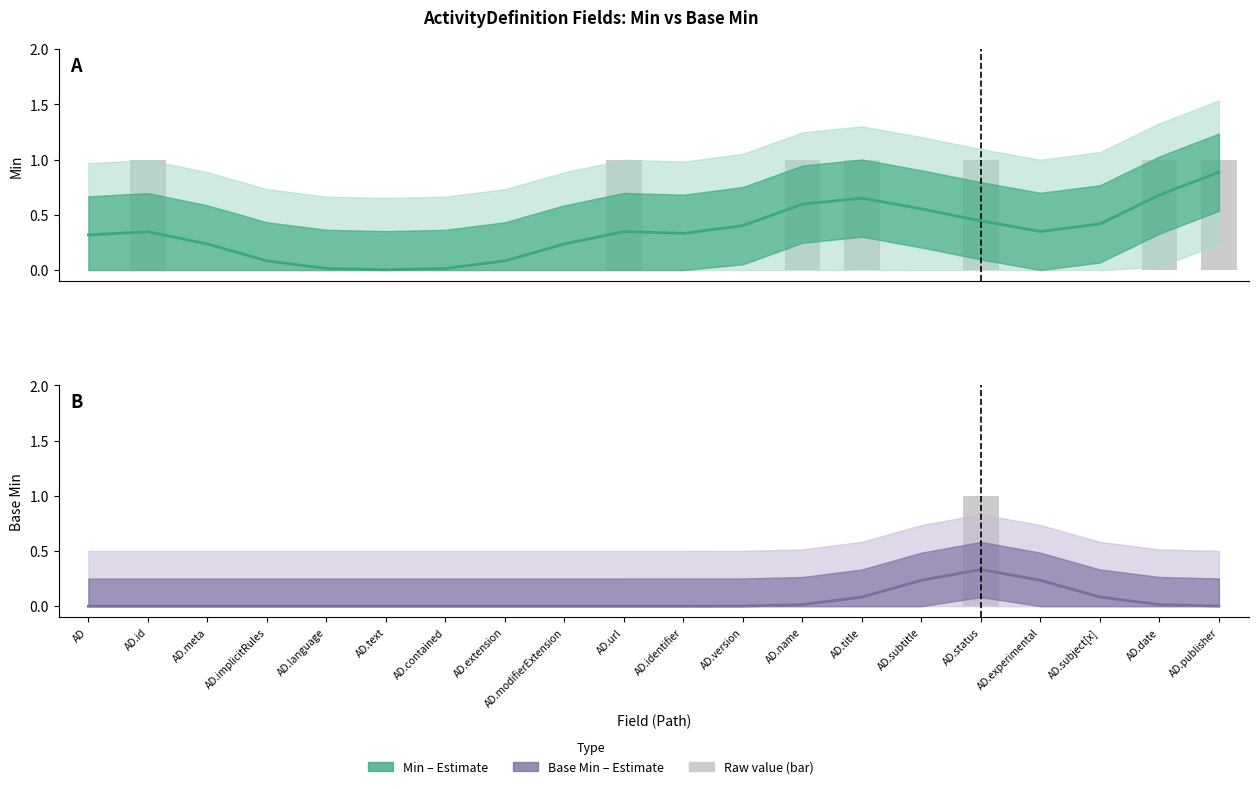

Is the value of Base Min (Estimate) at AD.meta greater than the value of Min (Estimate) at AD.name?

No